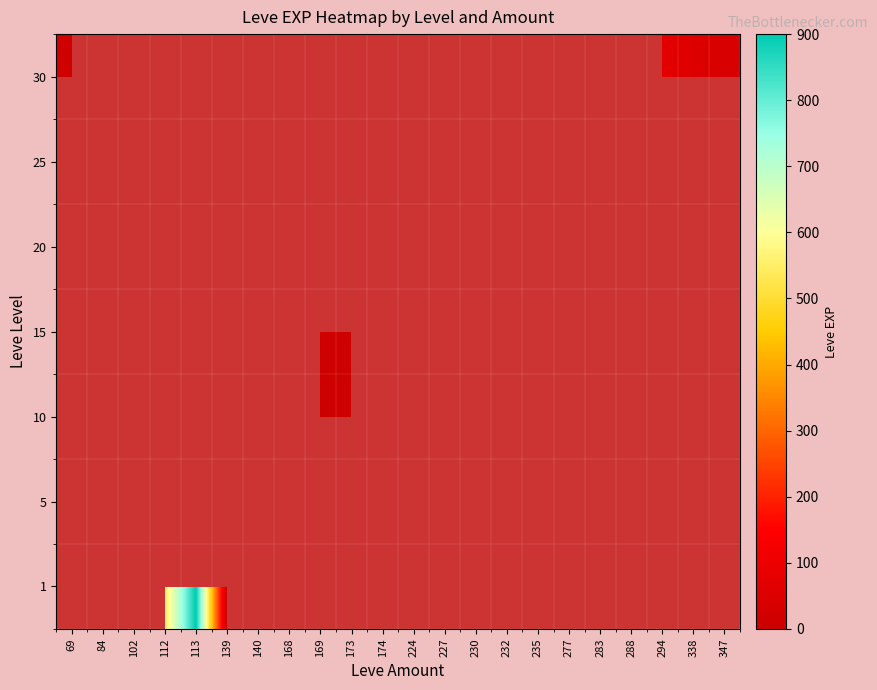

What is the greatest value displayed?

900.0